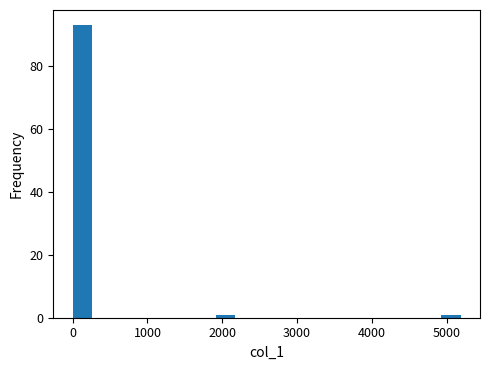

Read against the x-axis, roughly where is the centre of the tallest bar?

100